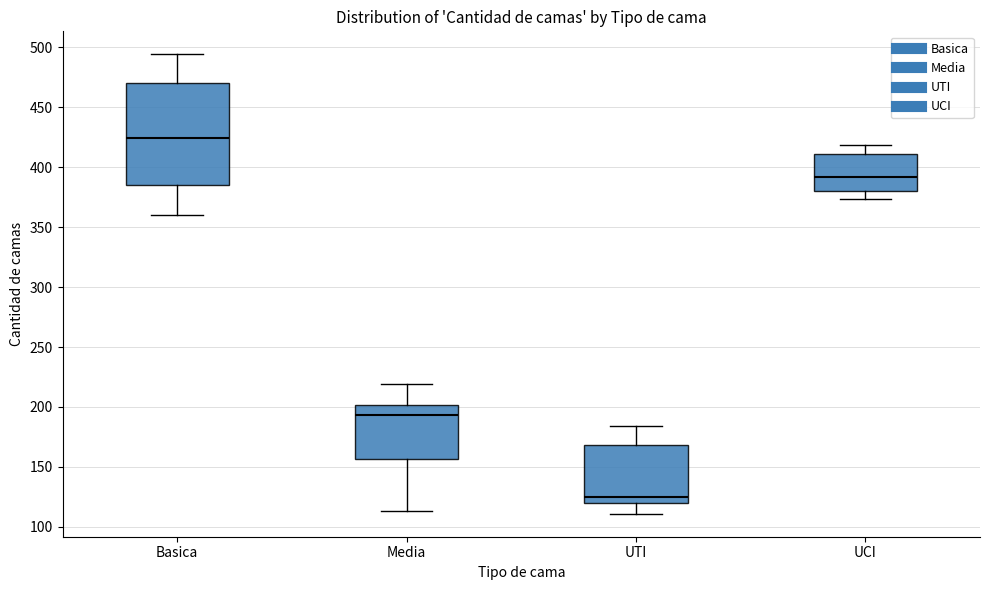

Where does the upper whisker of the box for UTI end on the y-axis? The values are not printed on the chart, so give them approximately, as read against the axis.

185